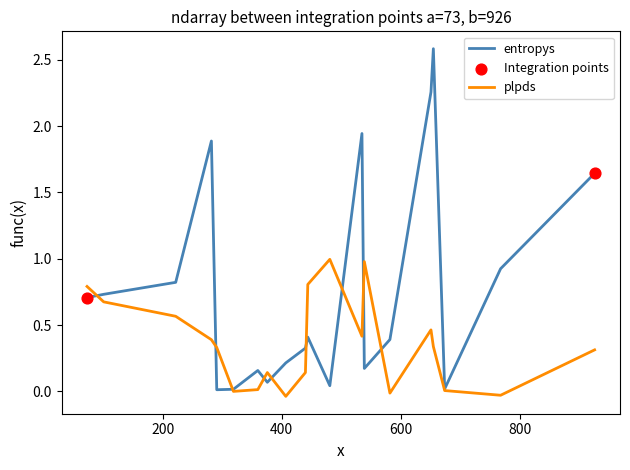

Which series has the largest total across all categories?

entropys